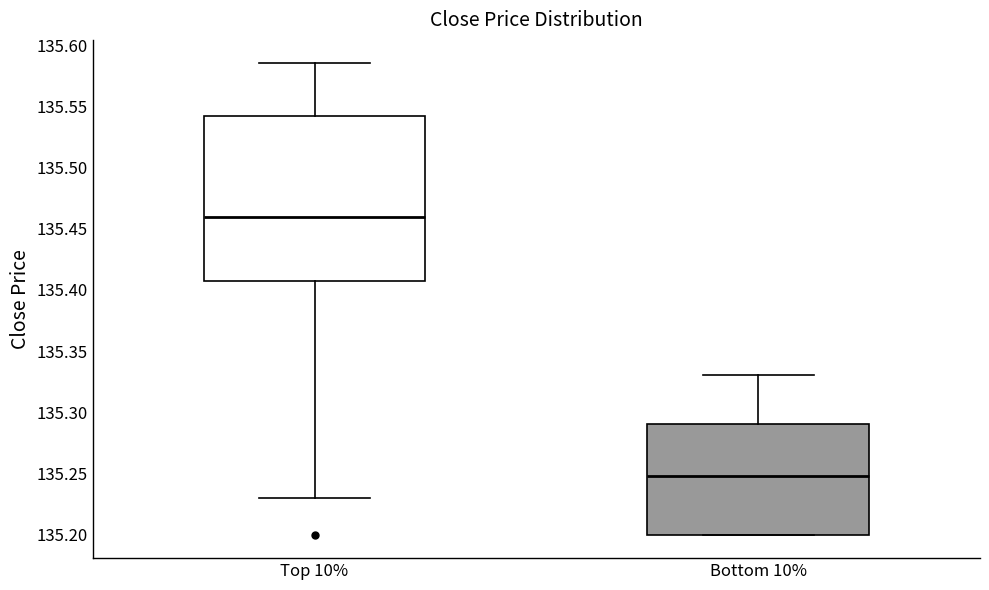

Reading left to right, transcribe this box plot: for each box, give where its median line is, the range the box spans, and where its two whiskers end, as read against the y-axis. The values are not printed on the chart, so give them approximately, as read against the axis.

Top 10%: median 135.460, box 135.410 to 135.540, whiskers 135.230 to 135.585
Bottom 10%: median 135.250, box 135.200 to 135.290, whiskers 135.200 to 135.330